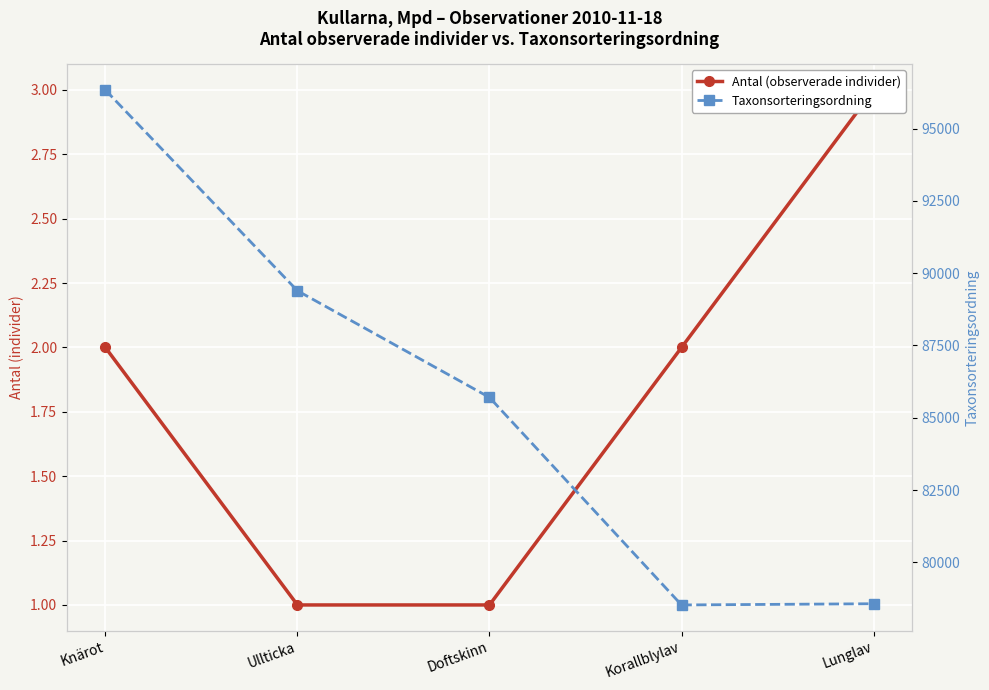

Rank the series by their average value, from lowest to highest.

Antal (observerade individer), Taxonsorteringsordning